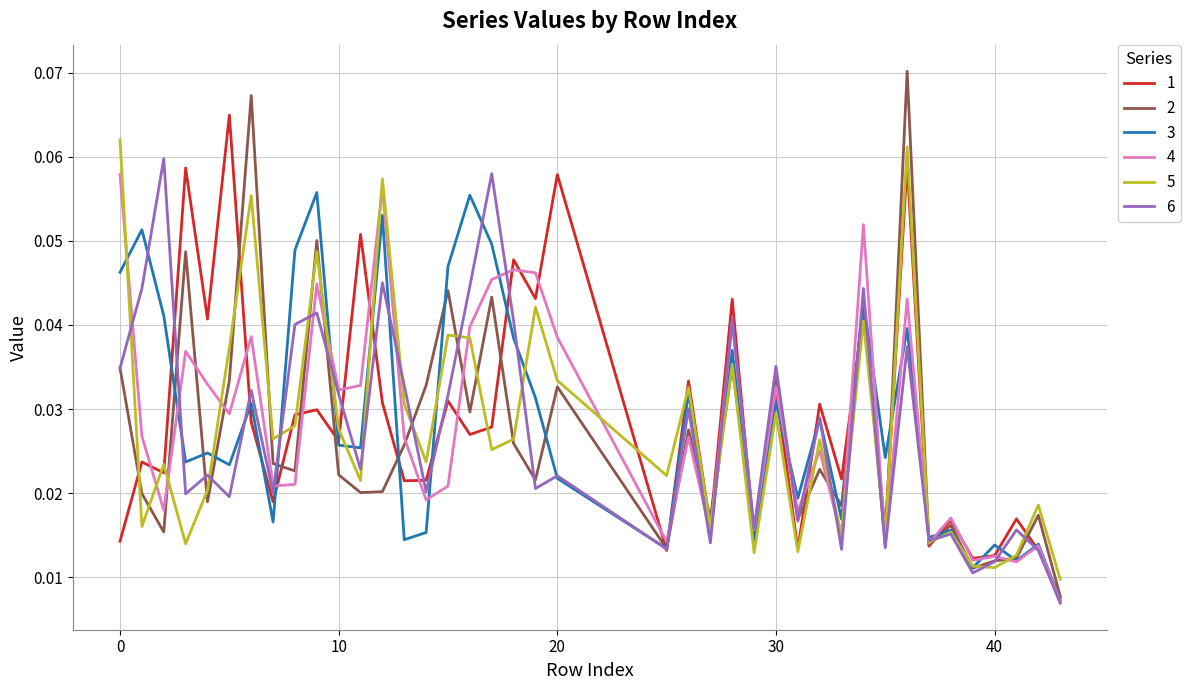

True or false: 1 and 3 intersect in this chart.

True